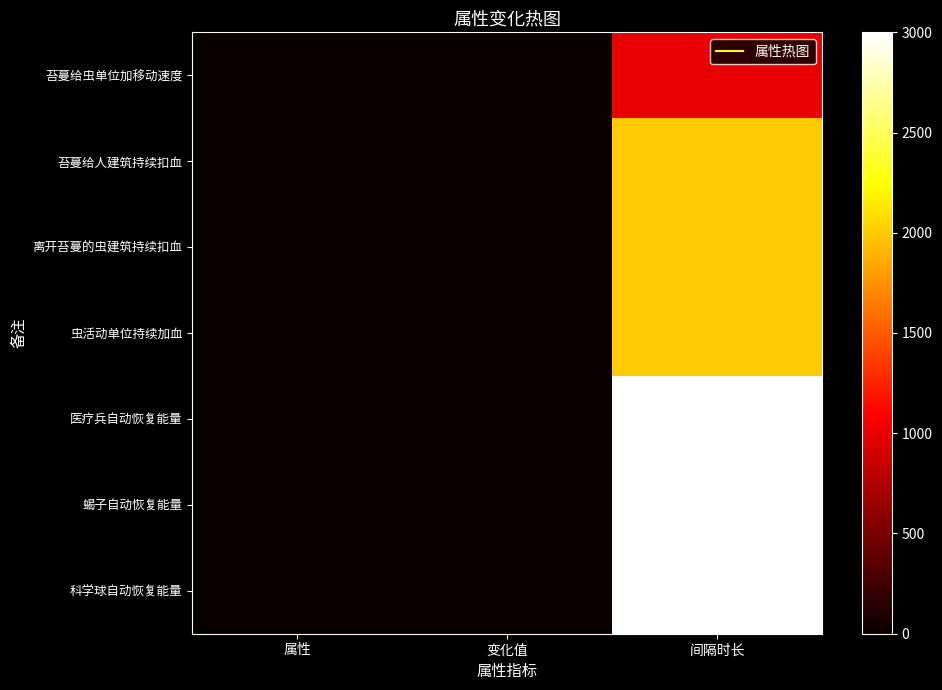

Reading left to right, transcribe all the data shown in this chart.

苔蔓给虫单位加移动速度: 属性=4.0	变化值=0.2	间隔时长=1000.0
苔蔓给人建筑持续扣血: 属性=3.0	变化值=-1.0	间隔时长=2000.0
离开苔蔓的虫建筑持续扣血: 属性=3.0	变化值=-1.0	间隔时长=2000.0
虫活动单位持续加血: 属性=3.0	变化值=1.0	间隔时长=2000.0
医疗兵自动恢复能量: 属性=8.0	变化值=1.0	间隔时长=3000.0
蝎子自动恢复能量: 属性=8.0	变化值=1.0	间隔时长=3000.0
科学球自动恢复能量: 属性=8.0	变化值=1.0	间隔时长=3000.0